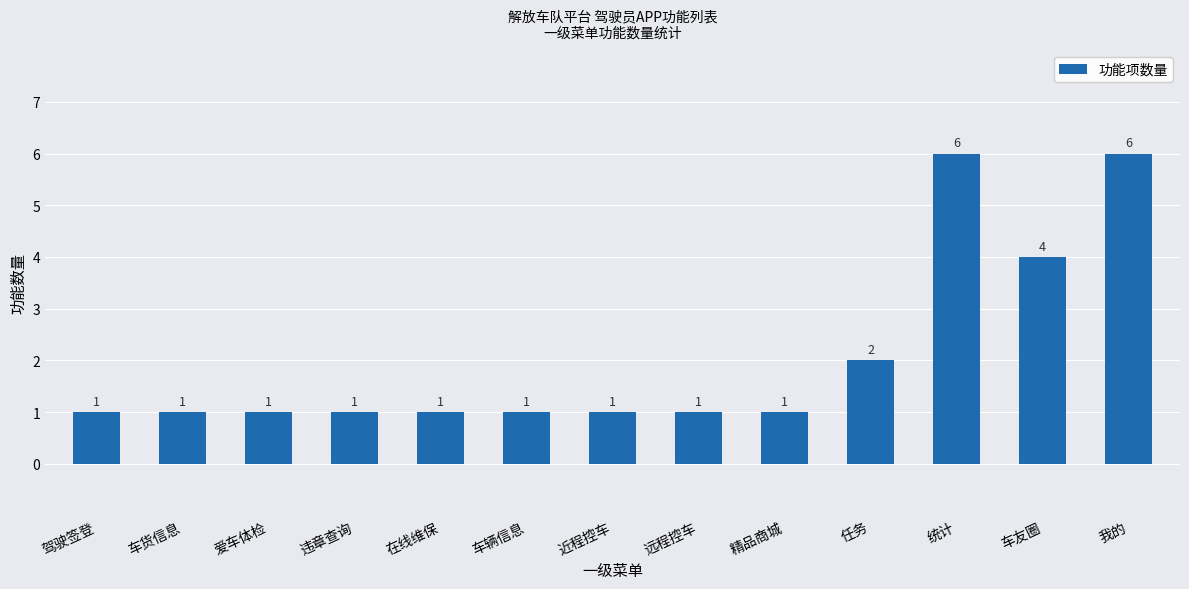

Are the bars grouped side by side (vs. stacked)?

No